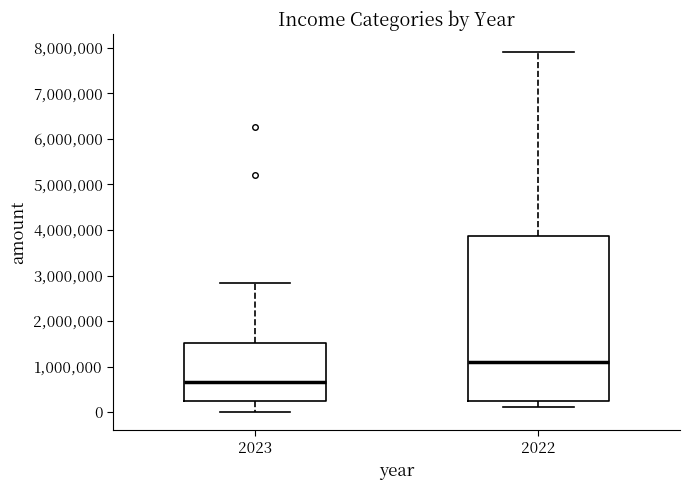

Which box's median line is the highest?

2022